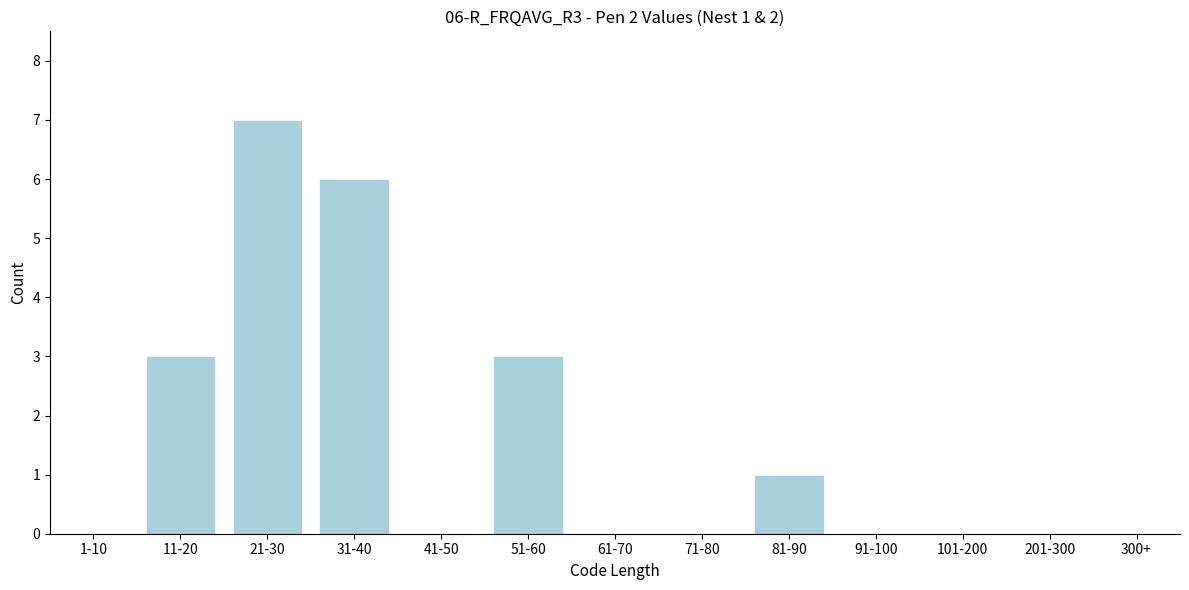

Reading right to left, list all the values displayed in this chart.

300+=0	201-300=0	101-200=0	91-100=0	81-90=1	71-80=0	61-70=0	51-60=3	41-50=0	31-40=6	21-30=7	11-20=3	1-10=0